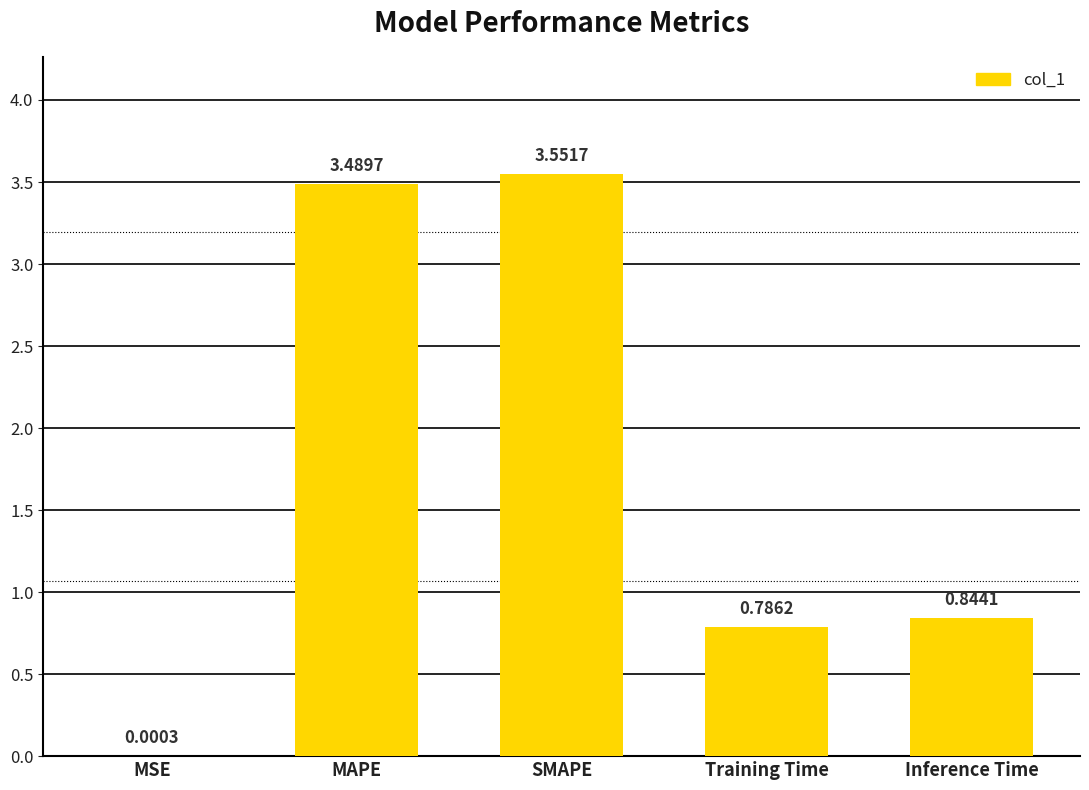

What is the sum of the values at MAPE and MSE?

3.5